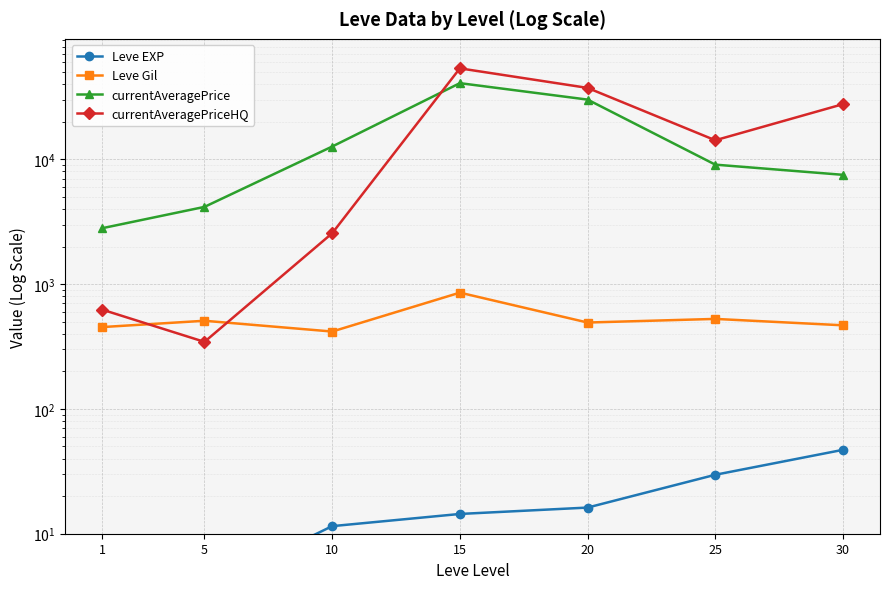

Reading left to right, transcribe all the data shown in this chart.

Leve EXP: 1.0	3.7	11.5	14.4	16.2	29.7	47.0
Leve Gil: 452.5	508.3	416.7	854.0	492.0	526.0	467.5
currentAveragePrice: 2804.5	4153.8	12646.2	40719.5	30061.2	9055.5	7504.5
currentAveragePriceHQ: 623.7	344.3	2554.0	53500.0	37305.3	14196.7	27633.0